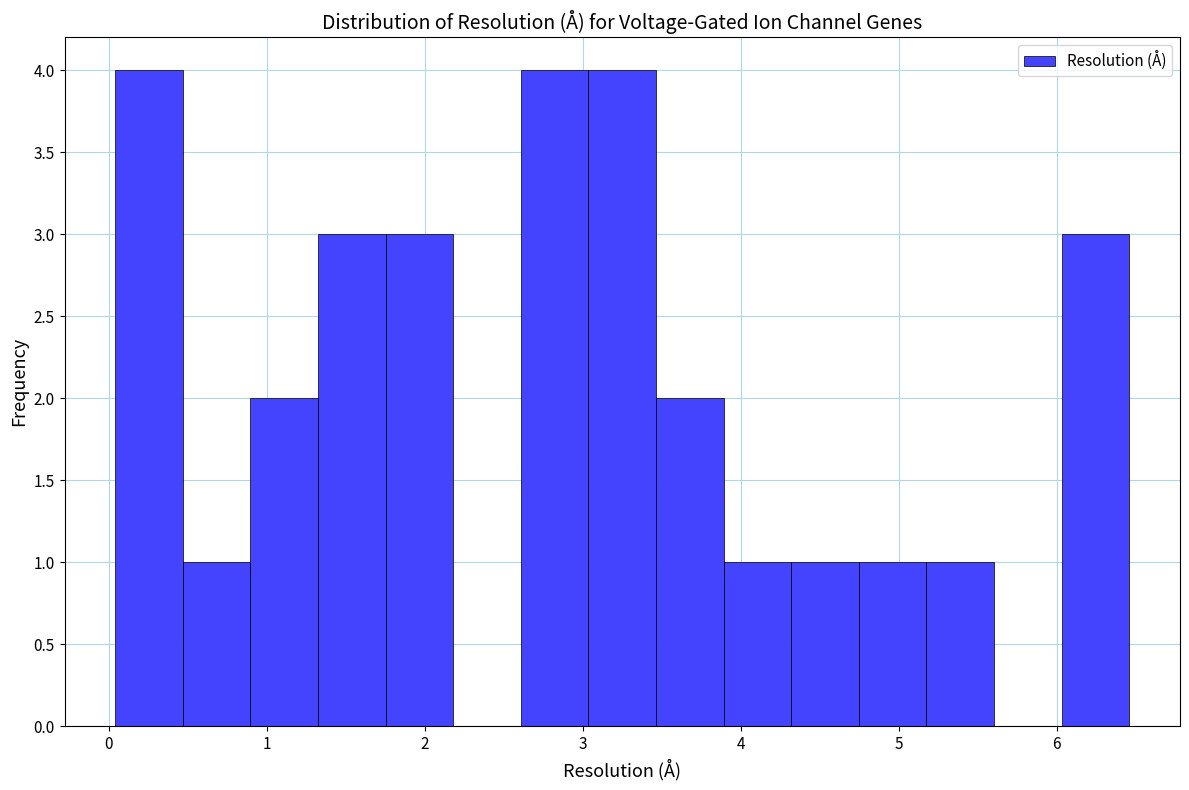

Reading left to right, transcribe this chart: for each bar, give the range it covers on the x-axis and its height. Neither the bar edges nor the heights are printed on the chart, so give them approximately, as read against the axes.

0.0 to 0.5: 4
0.5 to 0.9: 1
0.9 to 1.3: 2
1.3 to 1.8: 3
1.8 to 2.2: 3
2.2 to 2.6: 0
2.6 to 3.0: 4
3.0 to 3.5: 4
3.5 to 3.9: 2
3.9 to 4.3: 1
4.3 to 4.7: 1
4.7 to 5.2: 1
5.2 to 5.6: 1
5.6 to 6.0: 0
6.0 to 6.5: 3